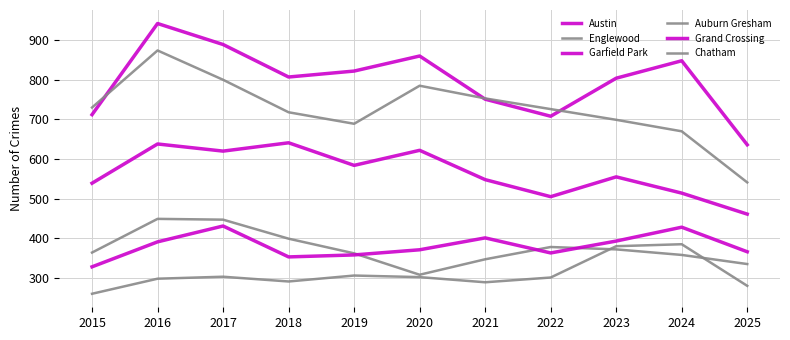

At which category does the chart reach its peak across all series?

2016